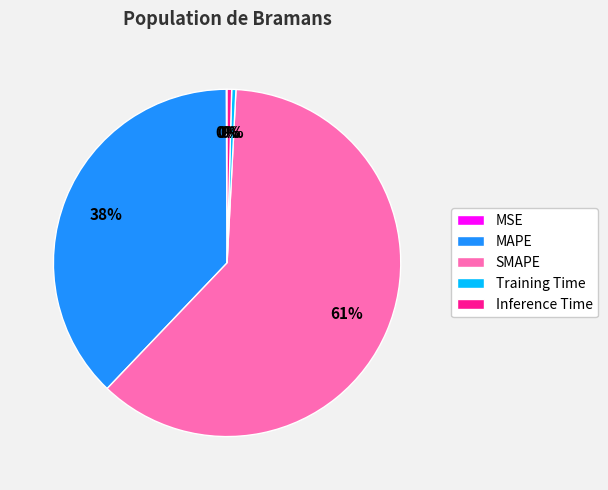

Is it true that Training Time is 7% of the pie?

False